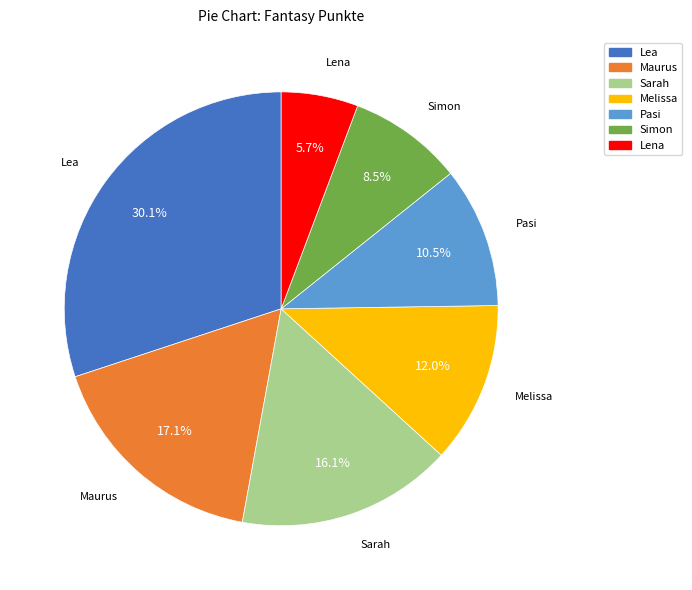

True or false: Maurus accounts for 17% of the total.

True